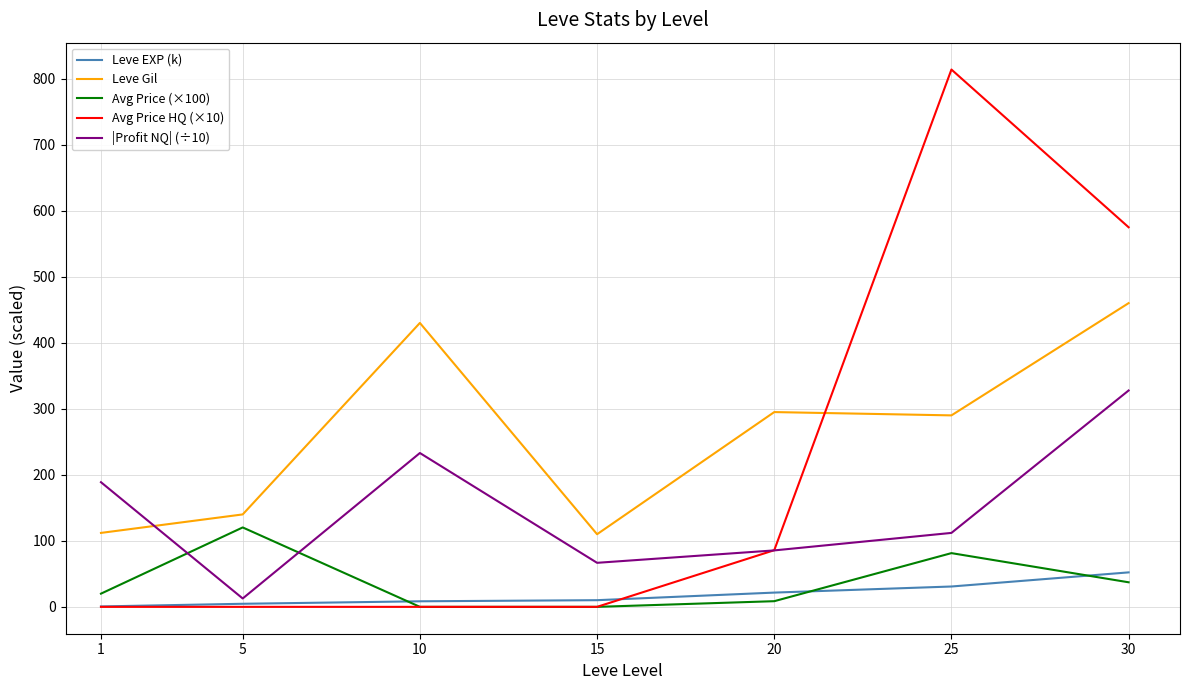

Which series has the largest total across all categories?

Leve Gil